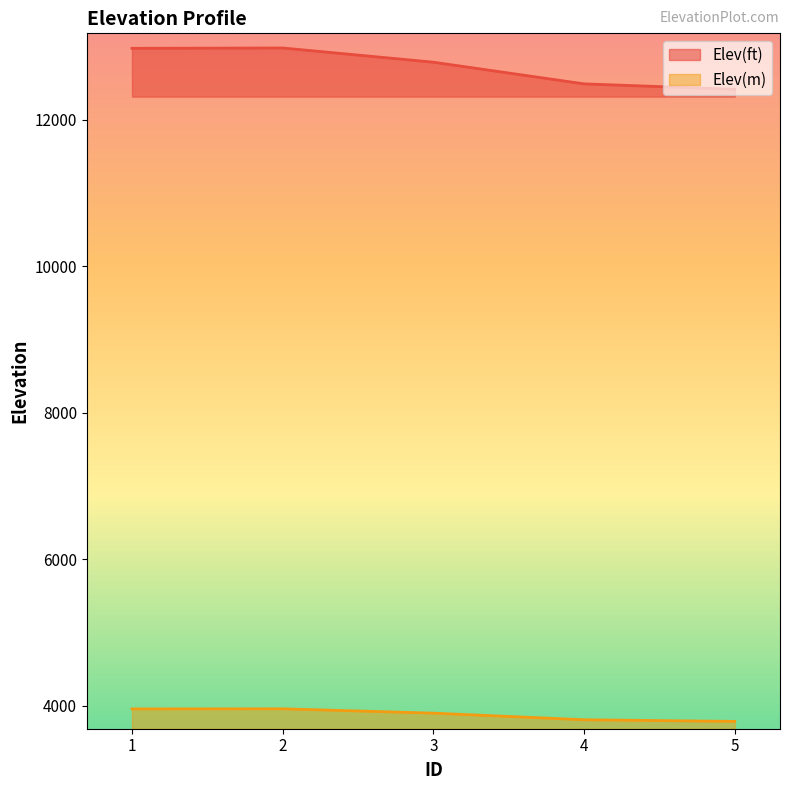

True or false: Elev(ft) and Elev(m) intersect in this chart.

False